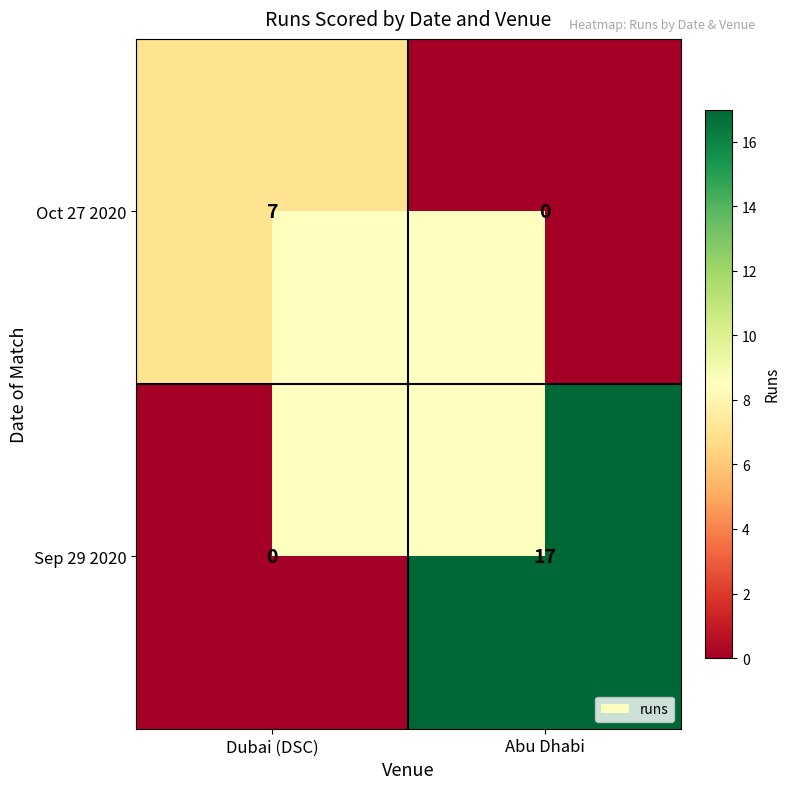

What is the sum of the Sep 29 2020 values at Dubai (DSC) and Abu Dhabi?

17